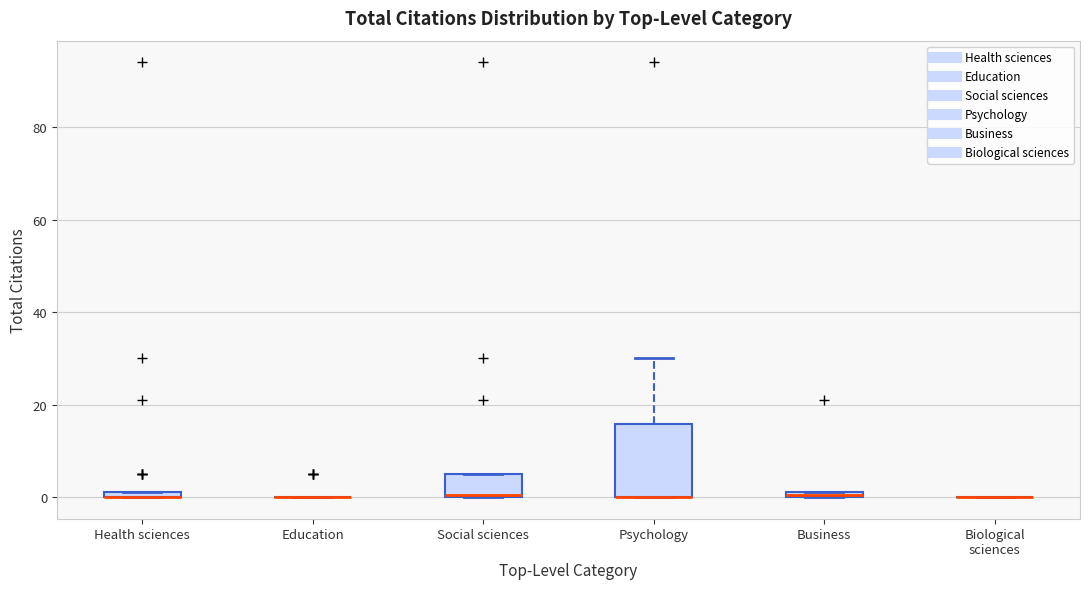

Where is the lower edge of the box for Health sciences on the y-axis? The values are not printed on the chart, so give them approximately, as read against the axis.

0